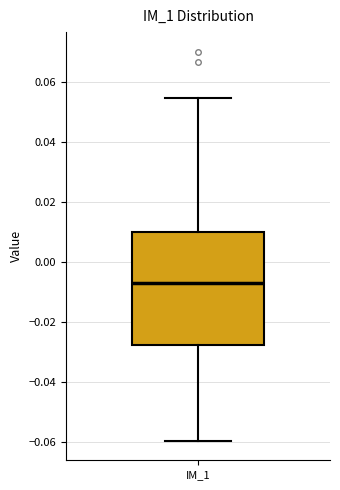

Where is the upper edge of the box for IM_1 on the y-axis? The values are not printed on the chart, so give them approximately, as read against the axis.

0.010